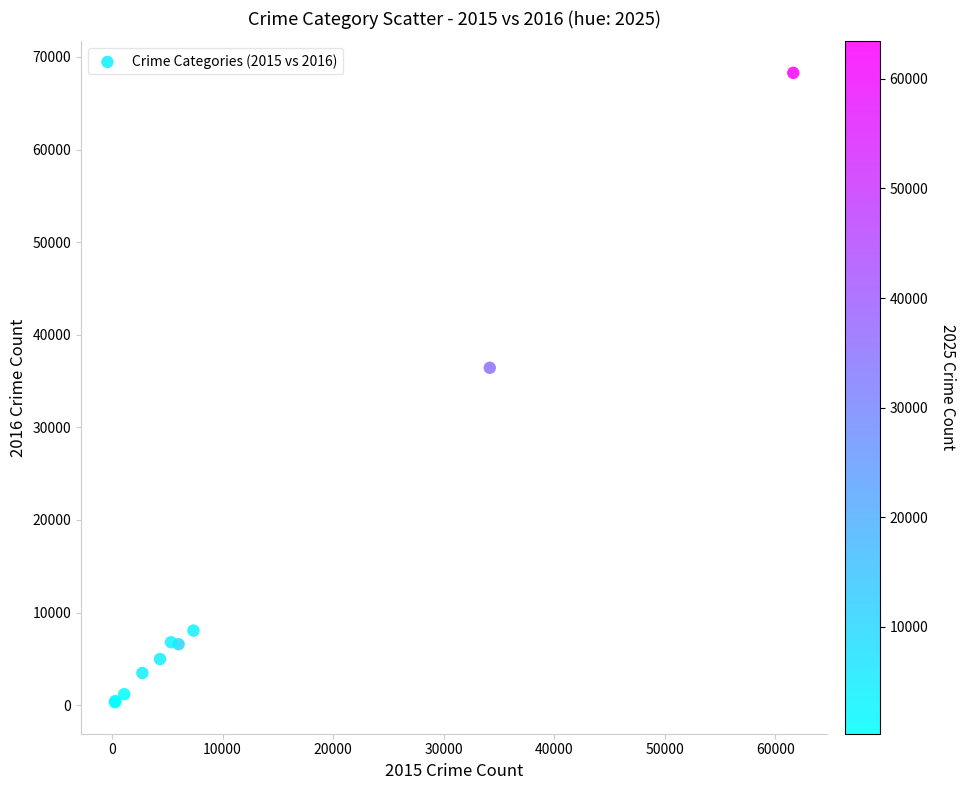

What Y value in the scatter plot is closest to 34299?

36433